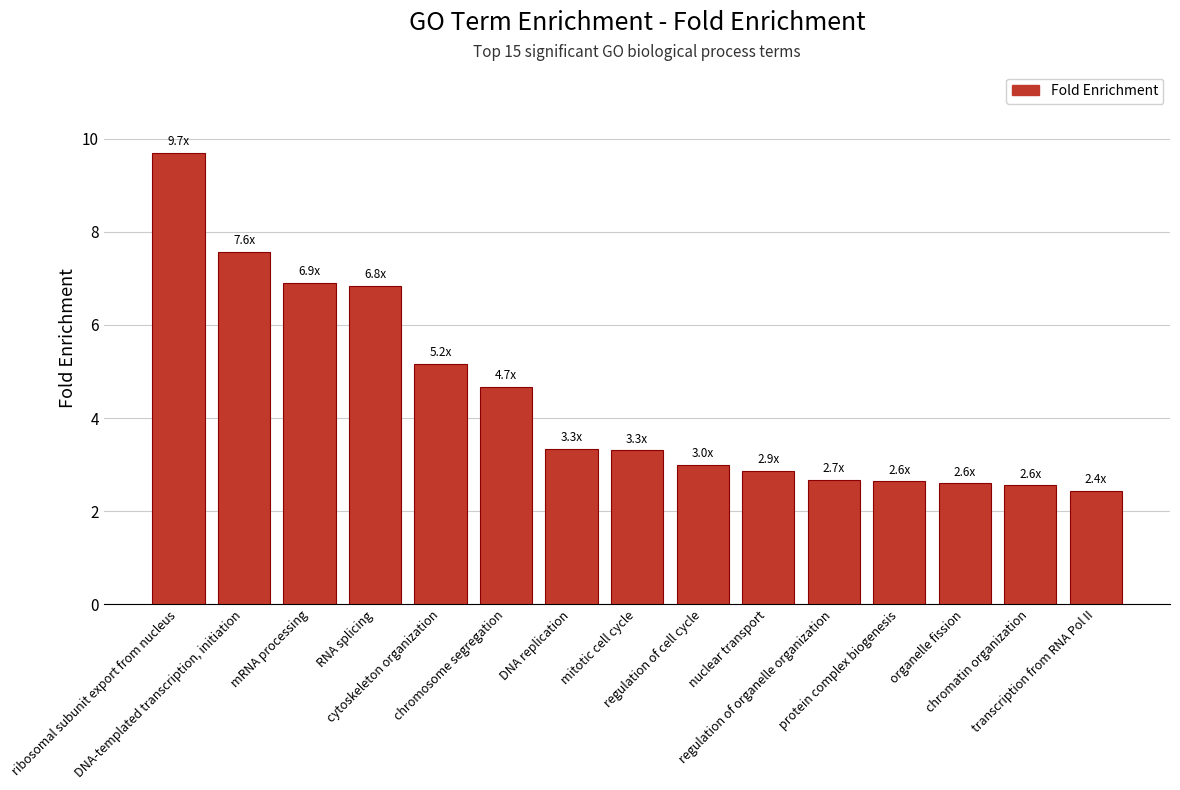

What is the ratio of the value at mitotic cell cycle to the value at ribosomal subunit export from nucleus?

0.3